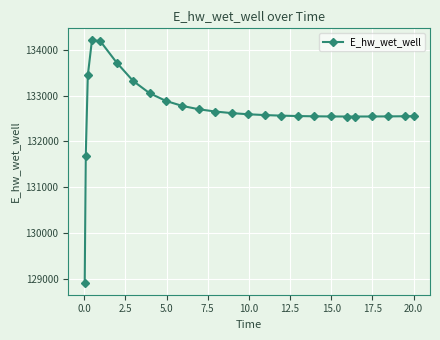

Does the chart have visible grid lines?

Yes